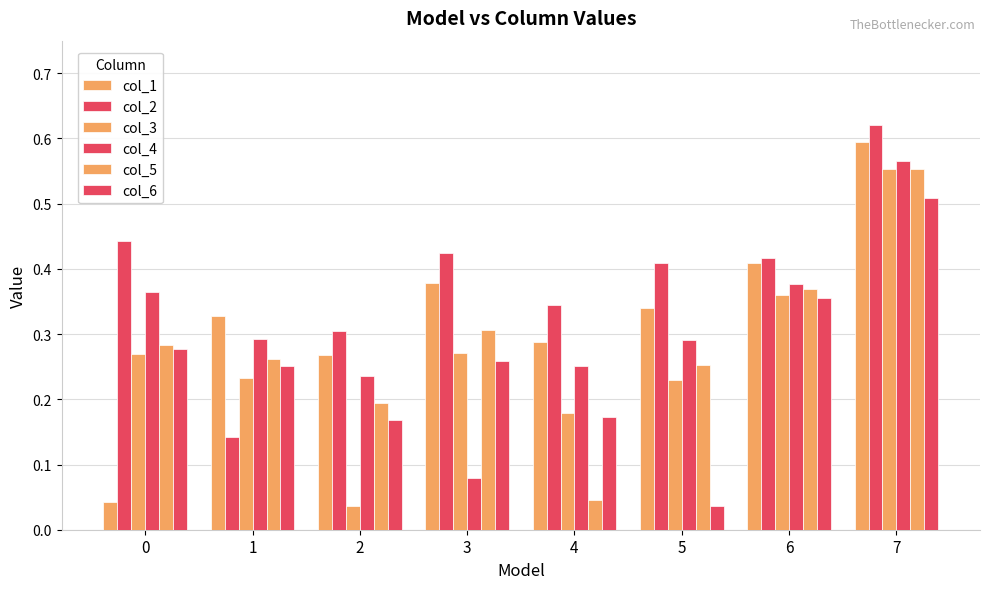

Reading left to right, extract all data points from this chart.

col_1: 0=0.0	1=0.3	2=0.3	3=0.4	4=0.3	5=0.3	6=0.4	7=0.6
col_2: 0=0.4	1=0.1	2=0.3	3=0.4	4=0.3	5=0.4	6=0.4	7=0.6
col_3: 0=0.3	1=0.2	2=0.0	3=0.3	4=0.2	5=0.2	6=0.4	7=0.6
col_4: 0=0.4	1=0.3	2=0.2	3=0.1	4=0.3	5=0.3	6=0.4	7=0.6
col_5: 0=0.3	1=0.3	2=0.2	3=0.3	4=0.0	5=0.3	6=0.4	7=0.6
col_6: 0=0.3	1=0.3	2=0.2	3=0.3	4=0.2	5=0.0	6=0.4	7=0.5